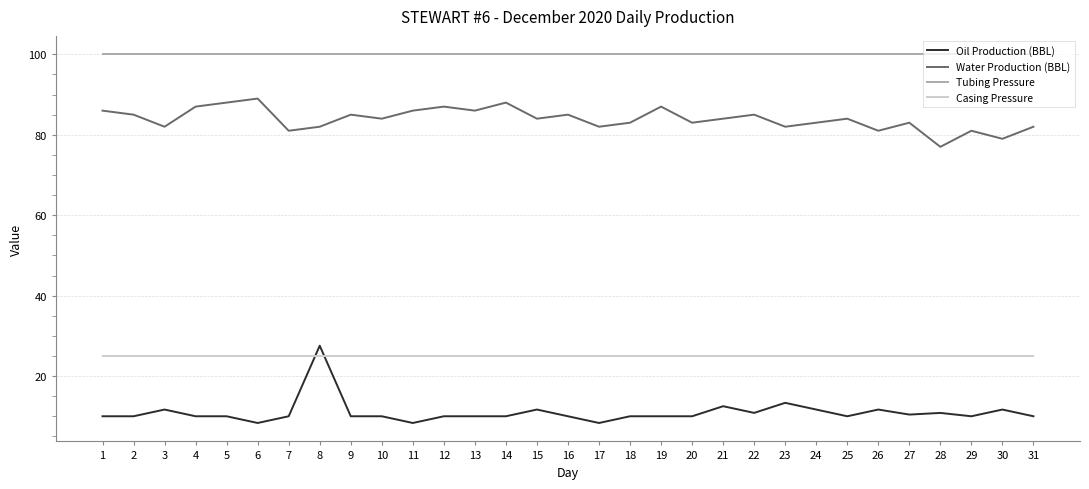

The Oil Production (BBL) series shows 16.0 at 14. True or false?

False